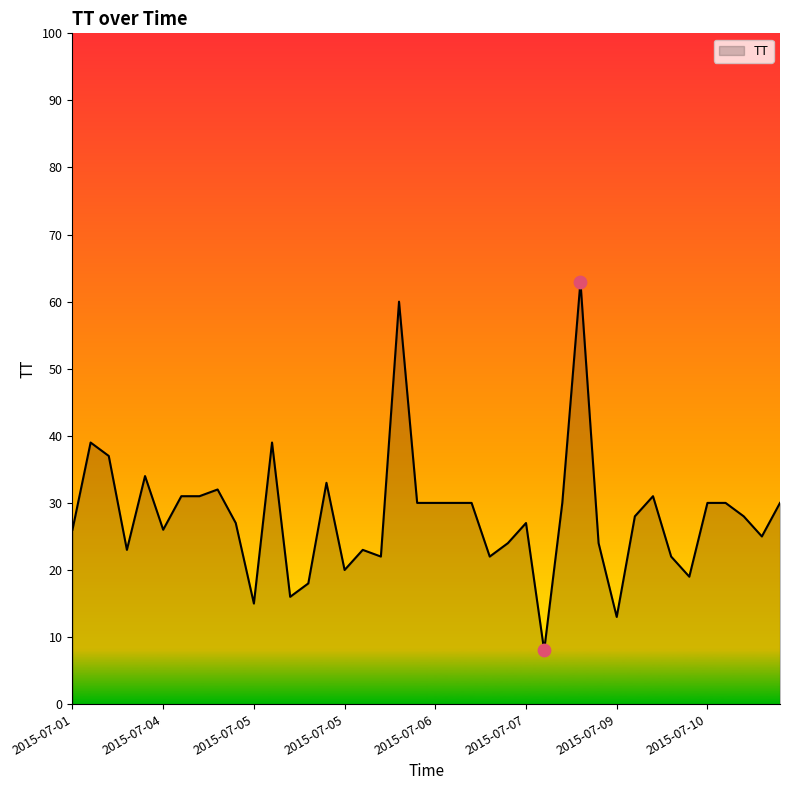

What is the difference between the maximum and minimum values?

55